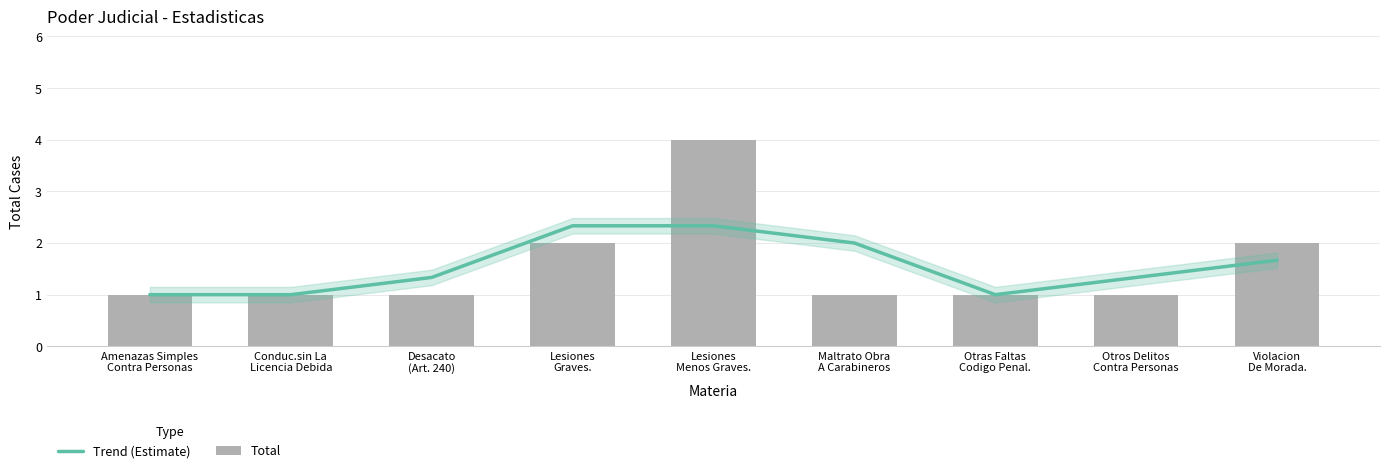

Where is Trend (Estimate) nearest to the value 1?

Amenazas Simples
Contra Personas